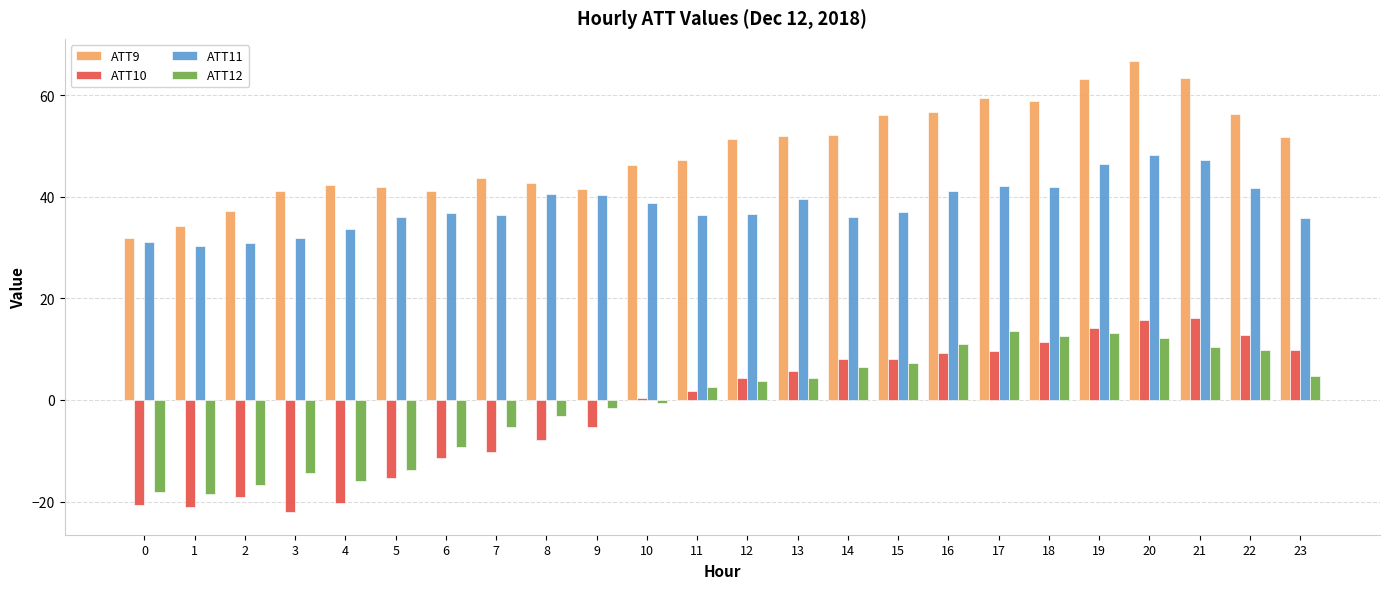

Does the chart contain any negative values?

Yes